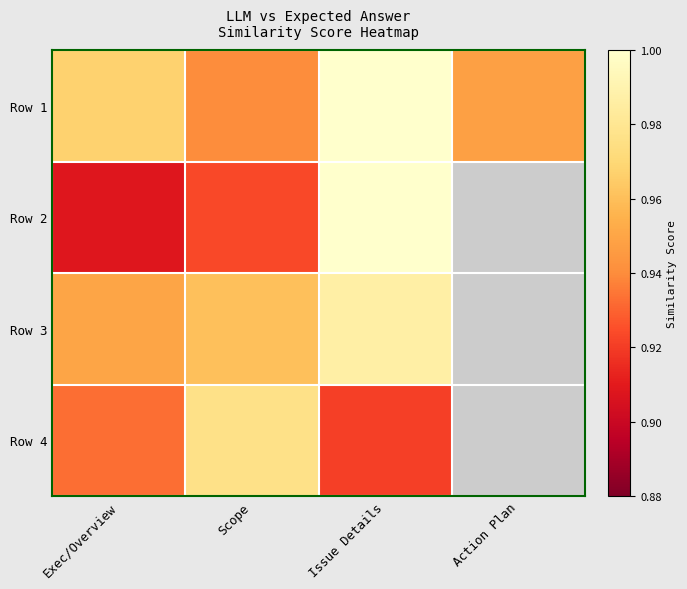

How many data points does each series have?

4